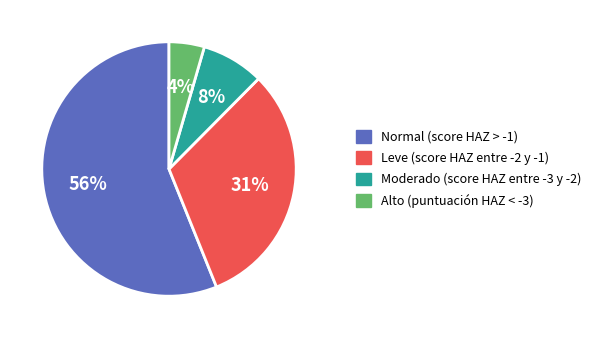

What is the majority slice?

Normal (score HAZ > -1)